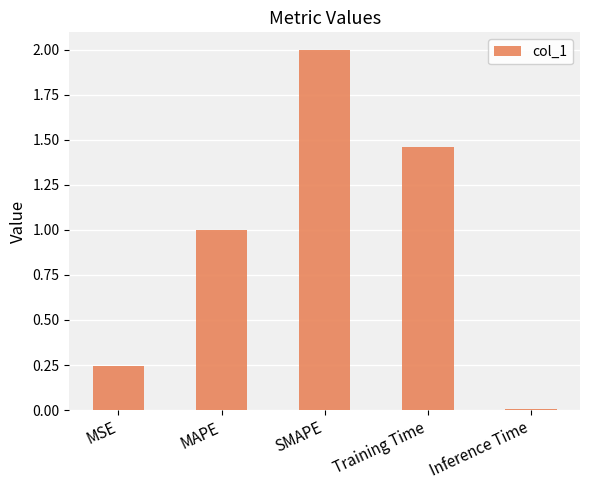

Between MSE and MAPE, which is larger?

MAPE